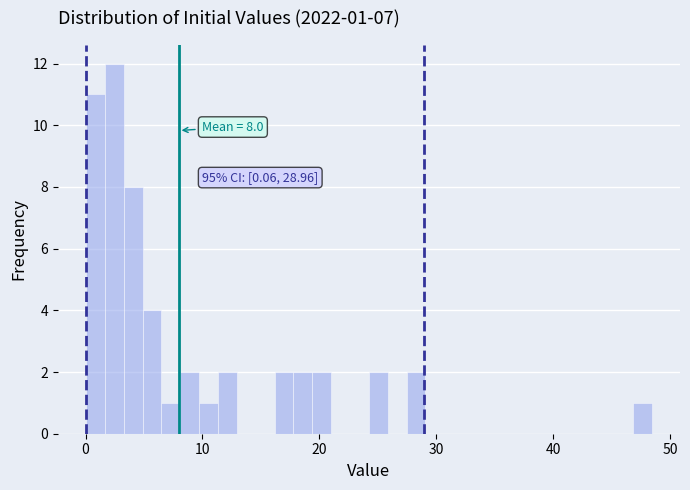

Read against the x-axis, roughly where is the centre of the tallest bar?

2